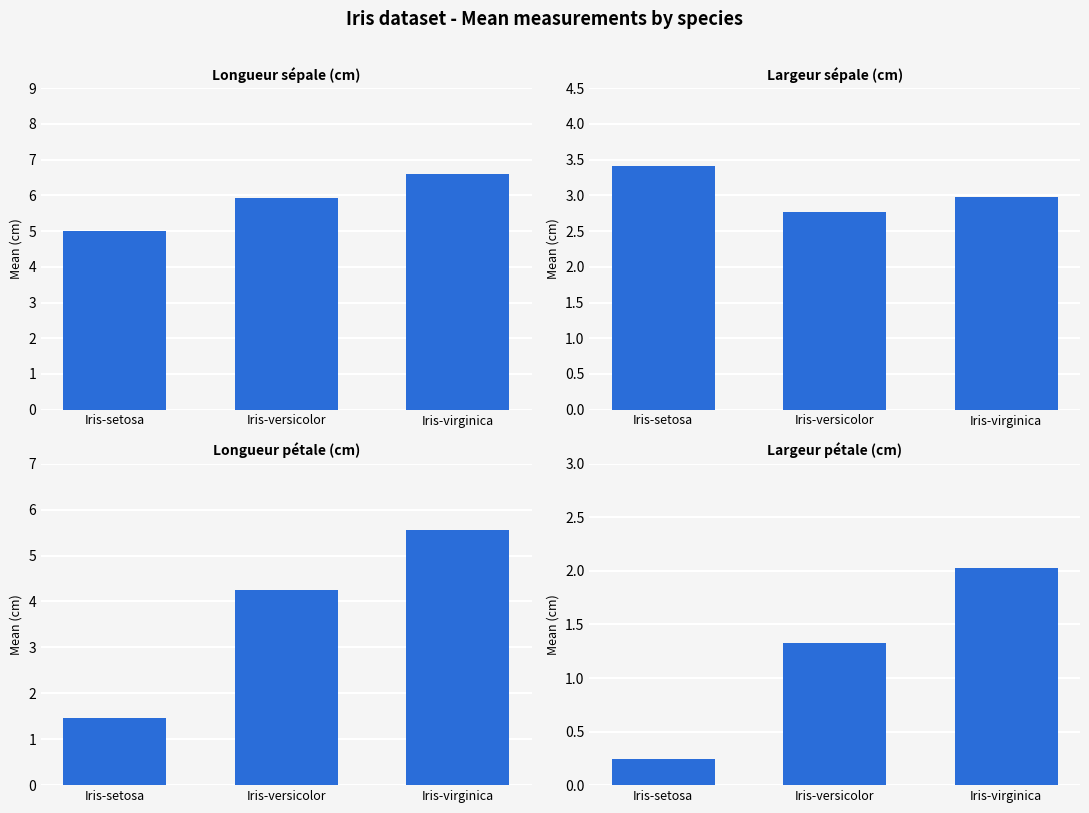

What value does the Longueur sépale (cm) series have at Iris-virginica?

6.6